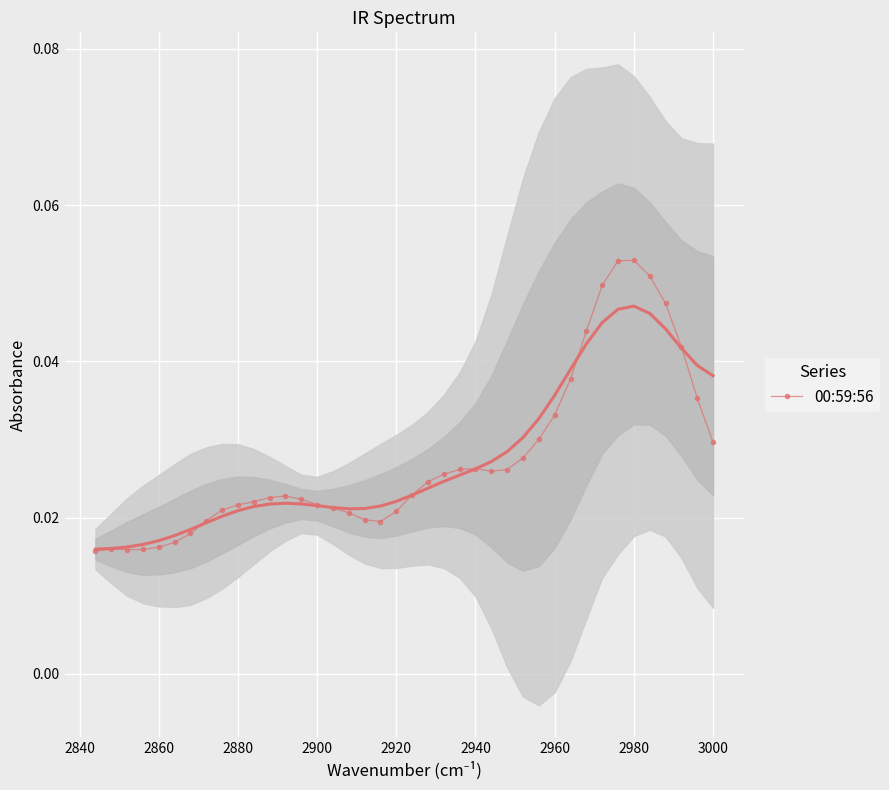

How many 00:59:56 values are between 0 and 1?

40